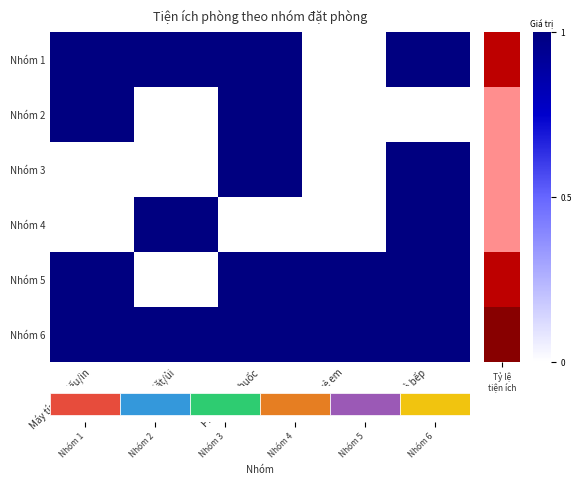

Which has a higher value, Nhà bếp or Phòng hút thuốc?

Nhà bếp